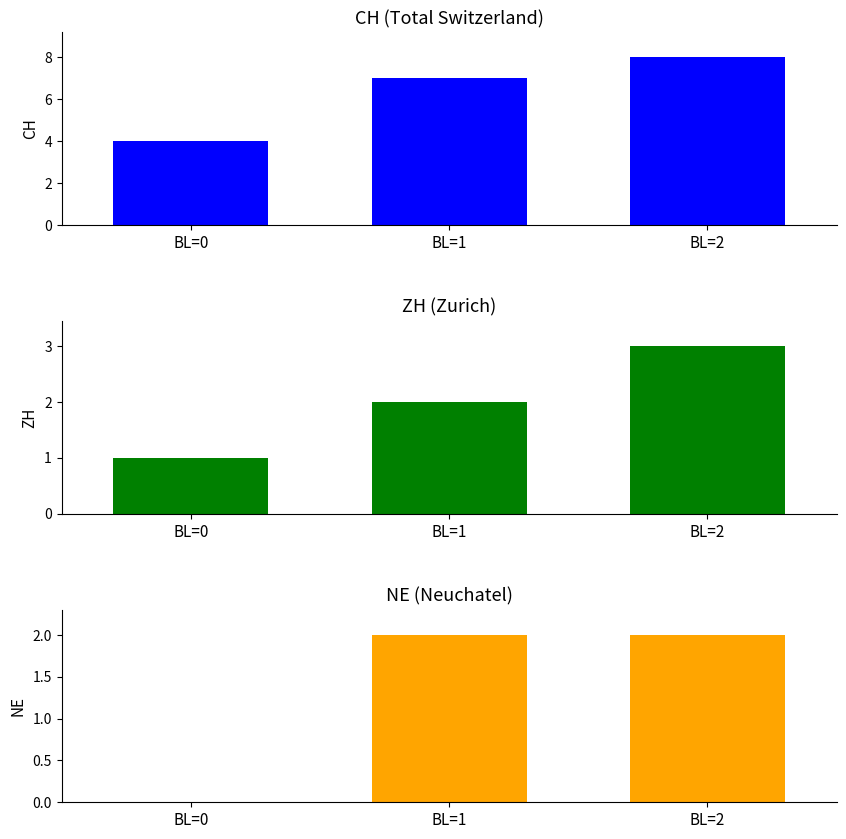

Is it true that ZH equals 3 at BL=2?

True